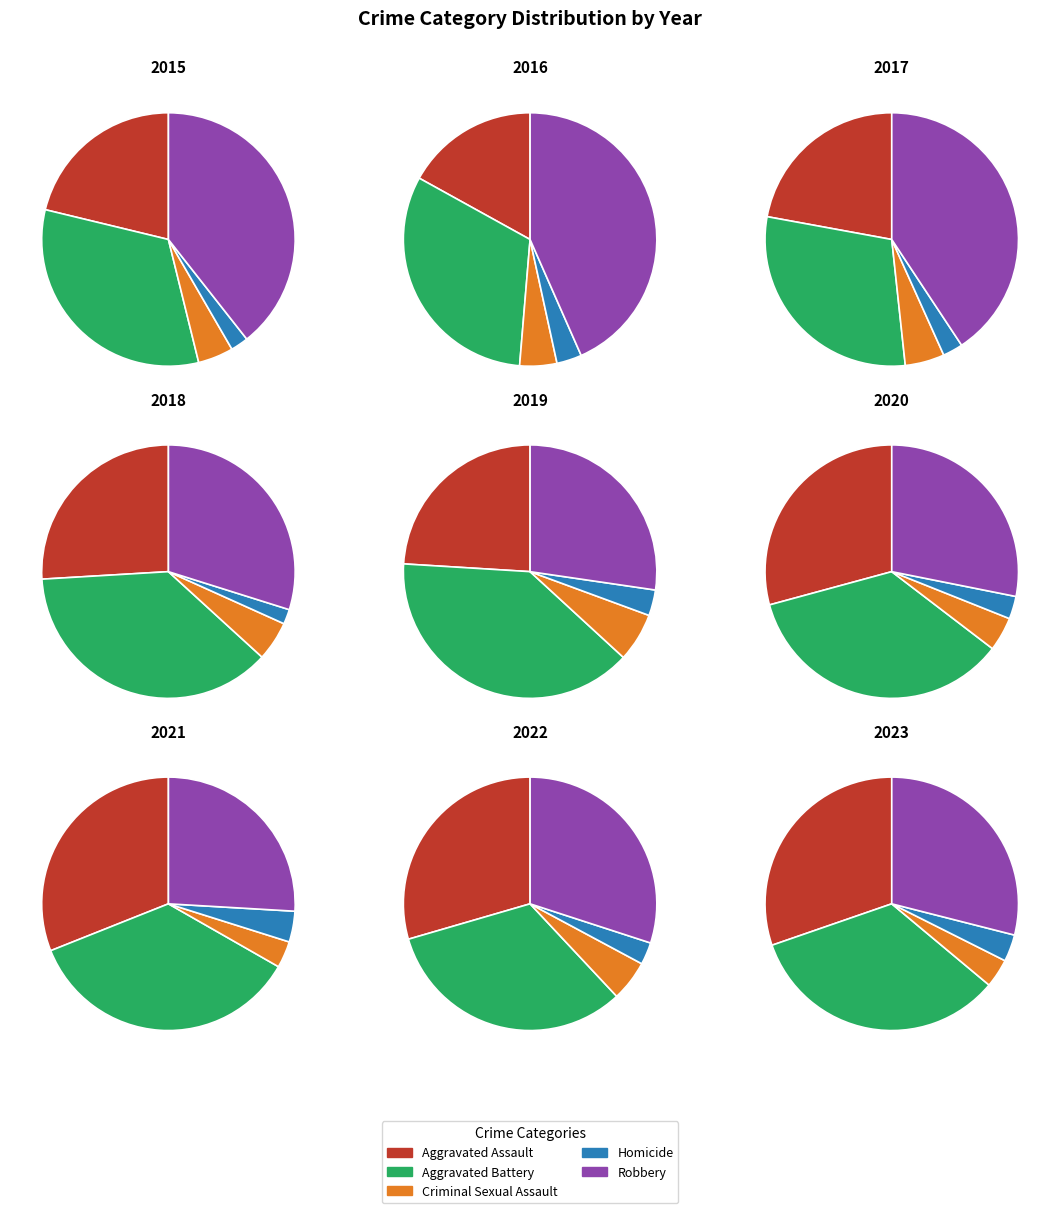

Does any single category account for the majority?

No